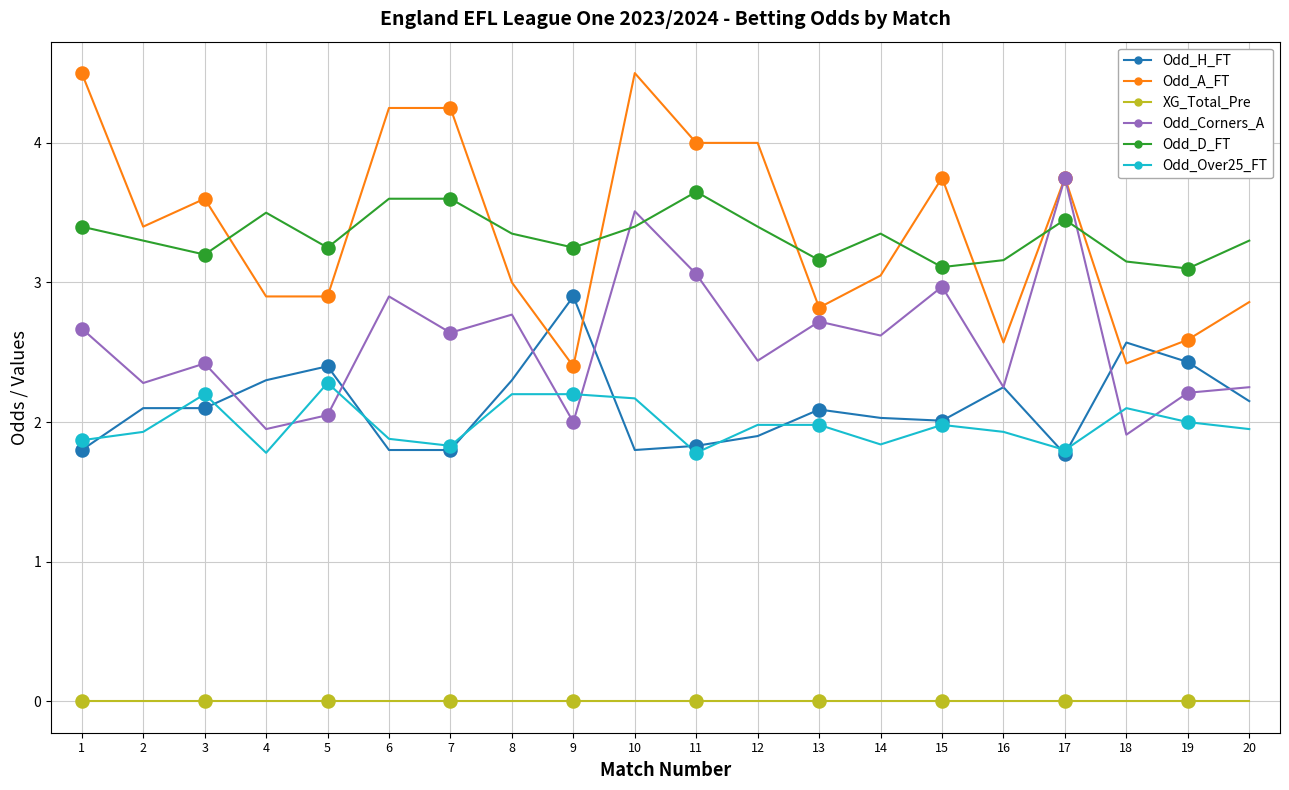

At how many categories does at least one series exceed 3?

20